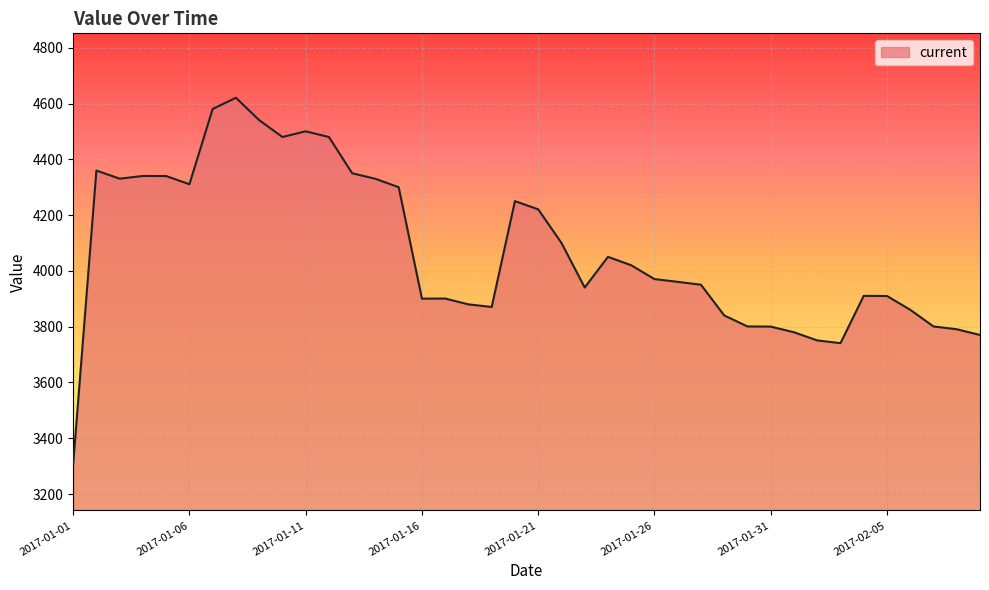

What is the difference between the maximum and minimum values?

1314.7